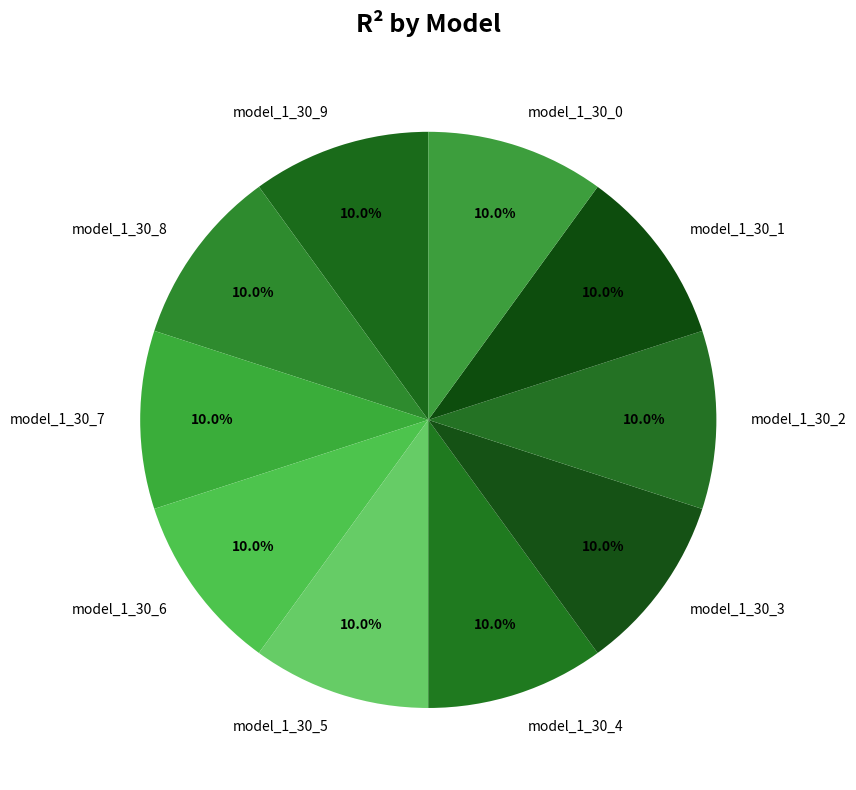

To the nearest percent, what is the average slice percentage?

10%